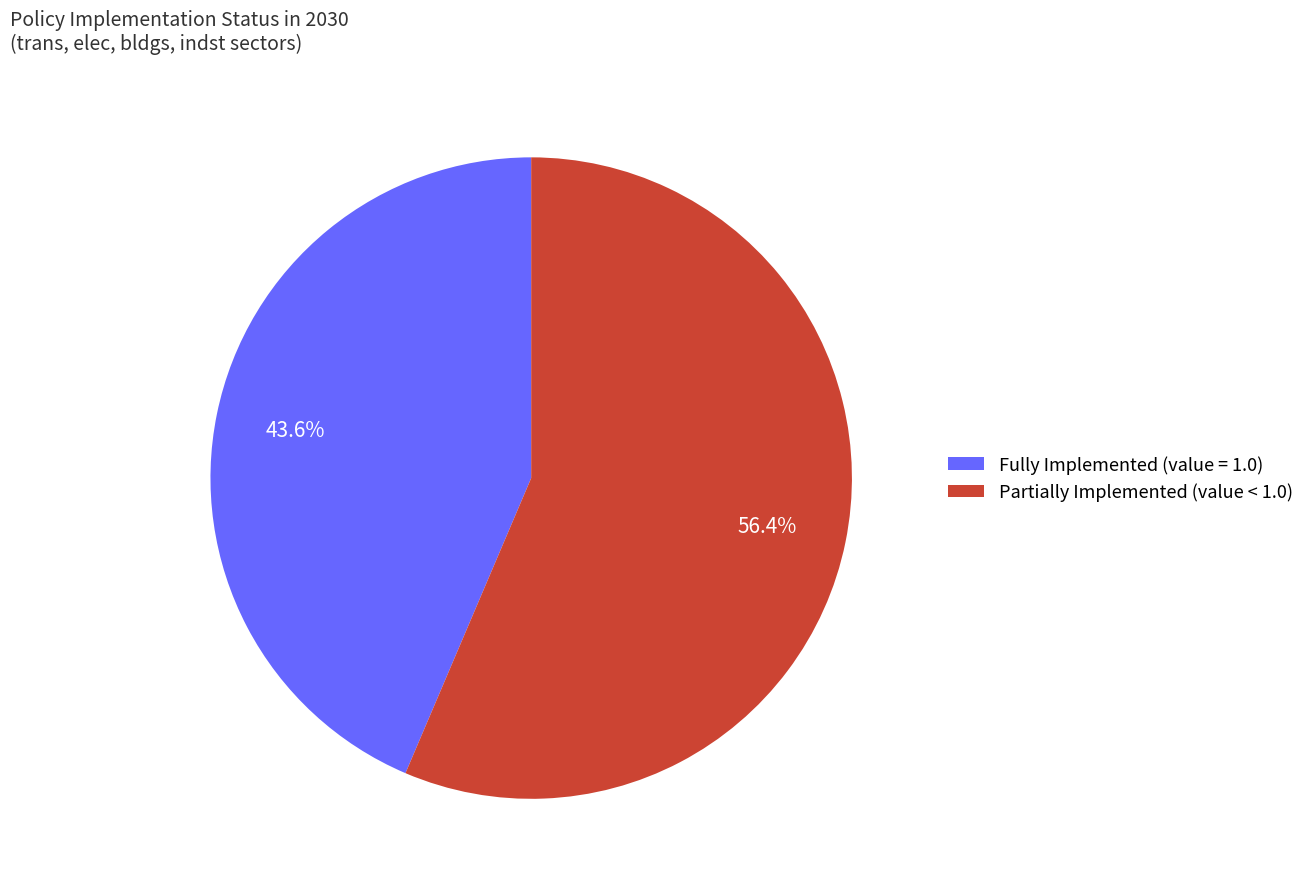

Between Partially Implemented (value < 1.0) and Fully Implemented (value = 1.0), which is larger?

Partially Implemented (value < 1.0)